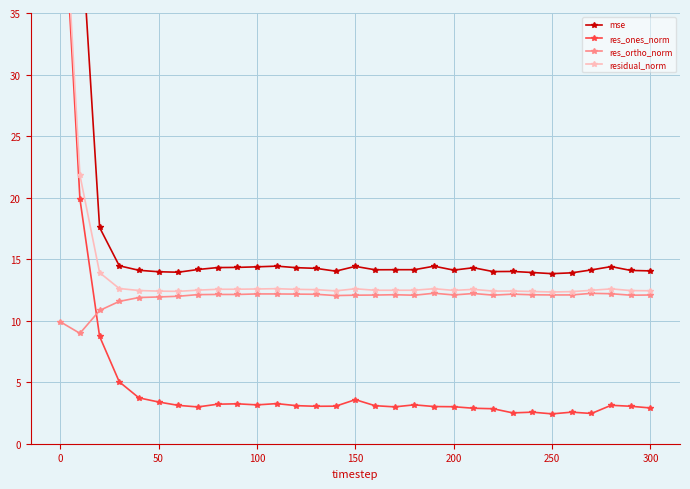

What is the minimum value for res_ortho_norm?

9.0